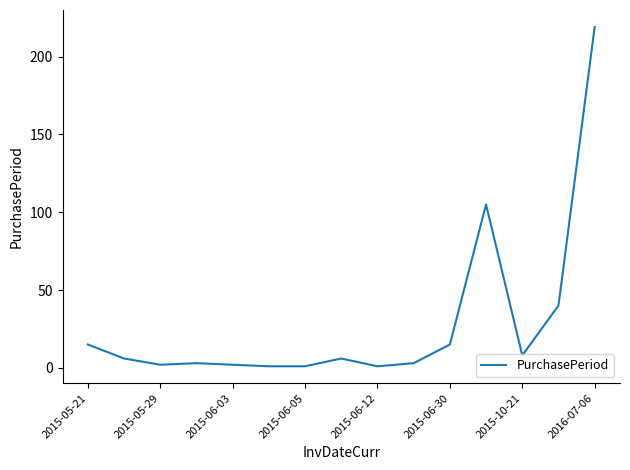

True or false: the data has more than 1 interior local peaks.

True